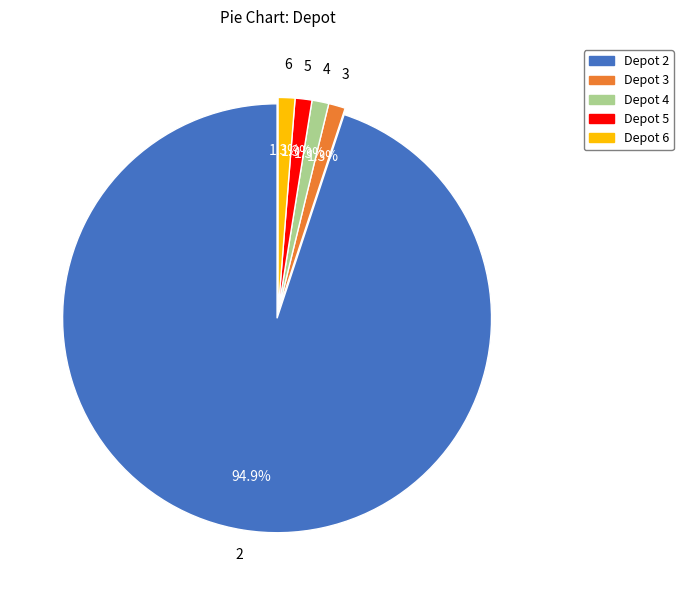

Does any single category account for the majority?

Yes